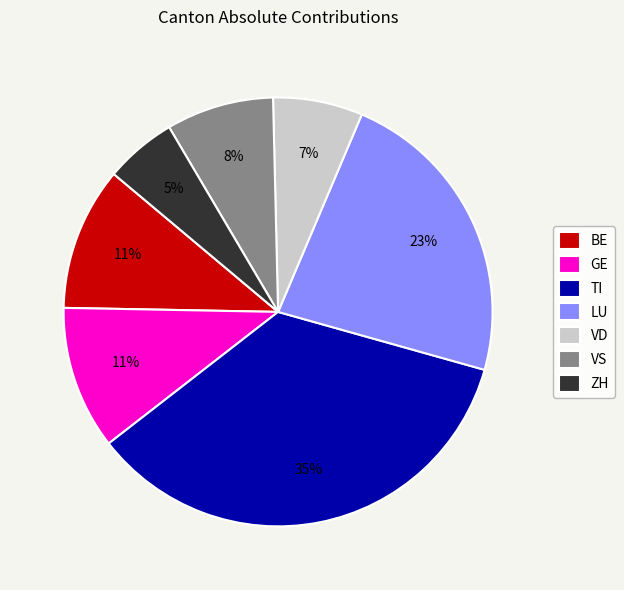

To the nearest percent, what is the difference between the largest and smallest slice percentages?

30%